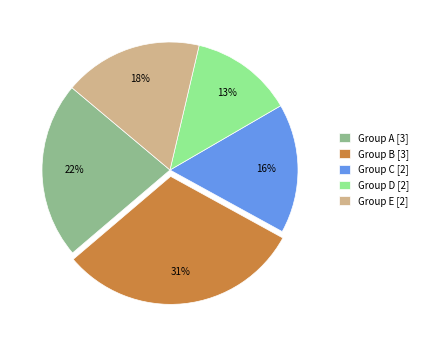

Approximately how many times larger is the value at Group D [2] compared to Group B [3]?

0.4